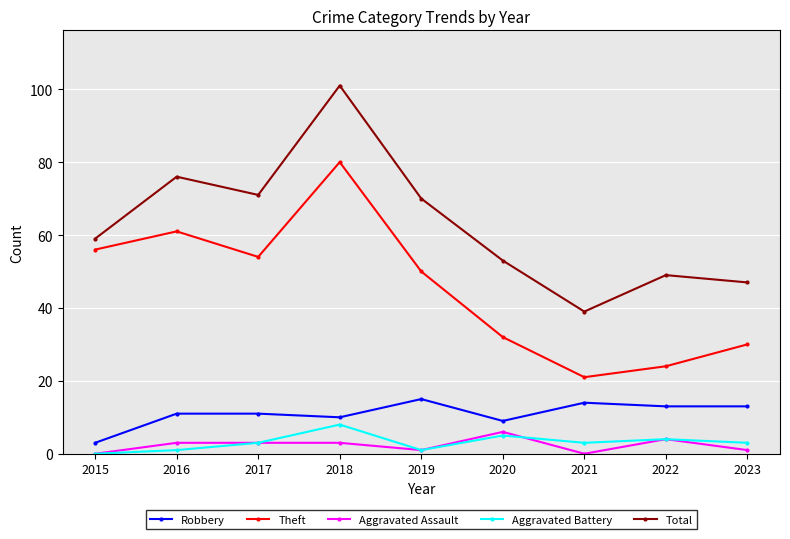

Reading left to right, what are all the values shown in this chart?

Robbery: 2015=3	2016=11	2017=11	2018=10	2019=15	2020=9	2021=14	2022=13	2023=13
Theft: 2015=56	2016=61	2017=54	2018=80	2019=50	2020=32	2021=21	2022=24	2023=30
Aggravated Assault: 2015=0	2016=3	2017=3	2018=3	2019=1	2020=6	2021=0	2022=4	2023=1
Aggravated Battery: 2015=0	2016=1	2017=3	2018=8	2019=1	2020=5	2021=3	2022=4	2023=3
Total: 2015=59	2016=76	2017=71	2018=101	2019=70	2020=53	2021=39	2022=49	2023=47